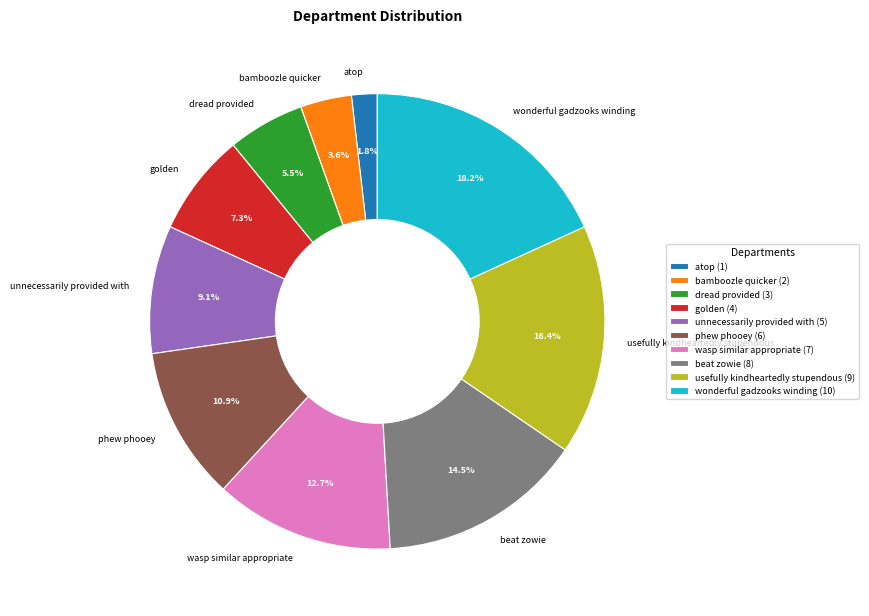

To the nearest percent, what is the difference between the golden and dread provided slice percentages?

2%